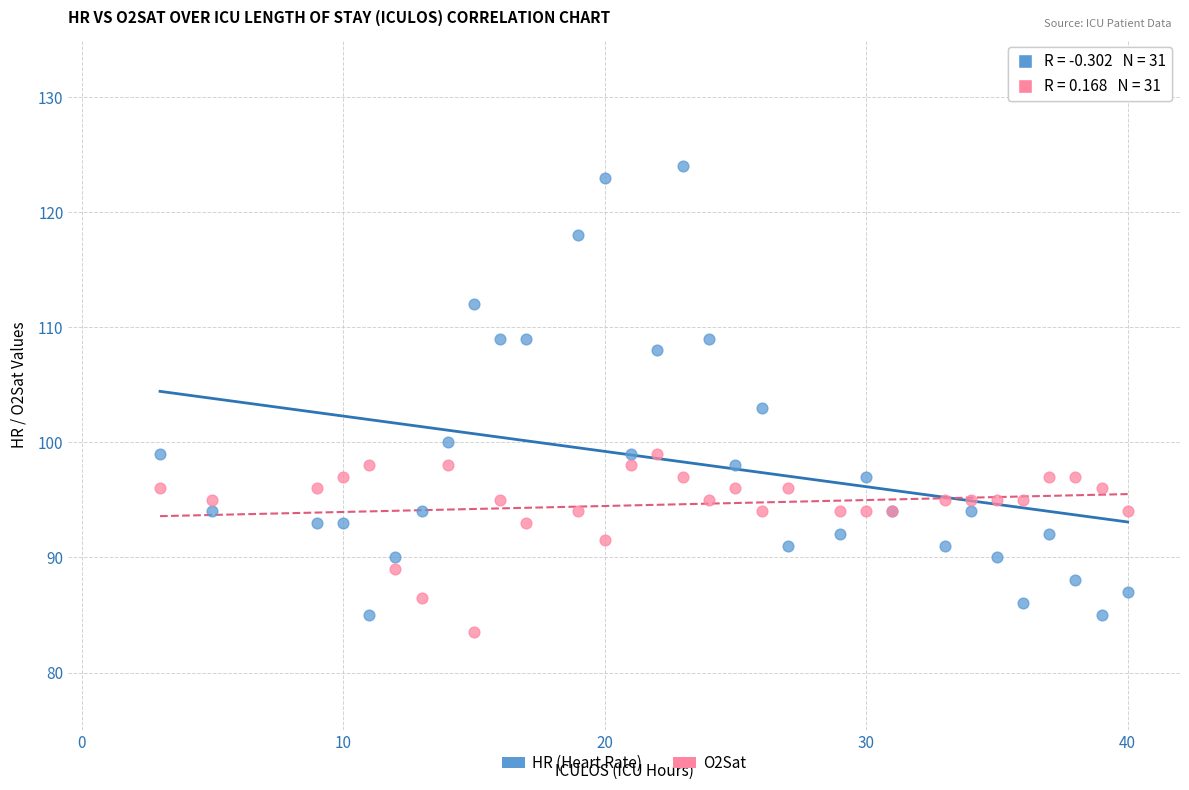

What are all the series names shown in the legend?

HR (Heart Rate), O2Sat